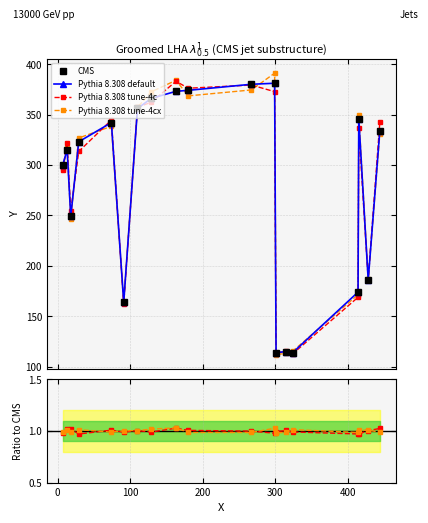

True or false: CMS and Pythia 8.308 default cross at least once.

False